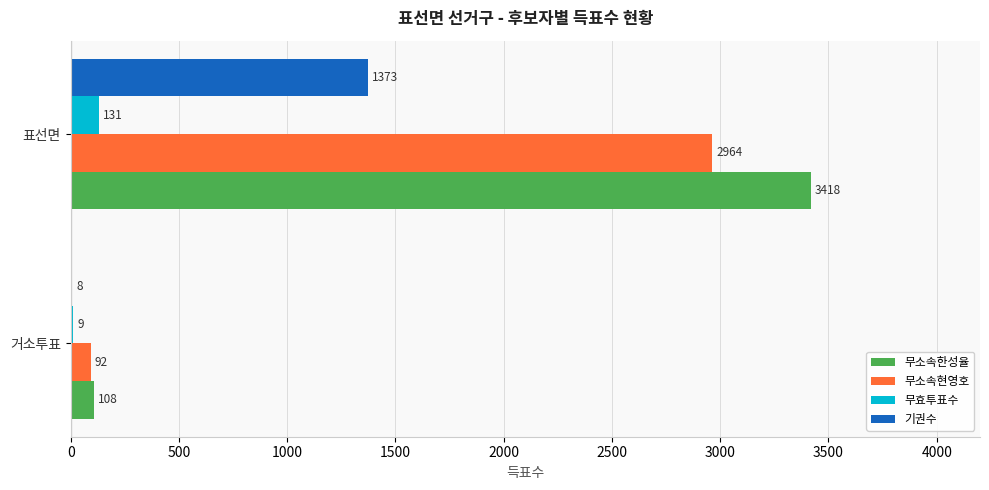

Where is 무효투표수 nearest to the value 70?

거소투표